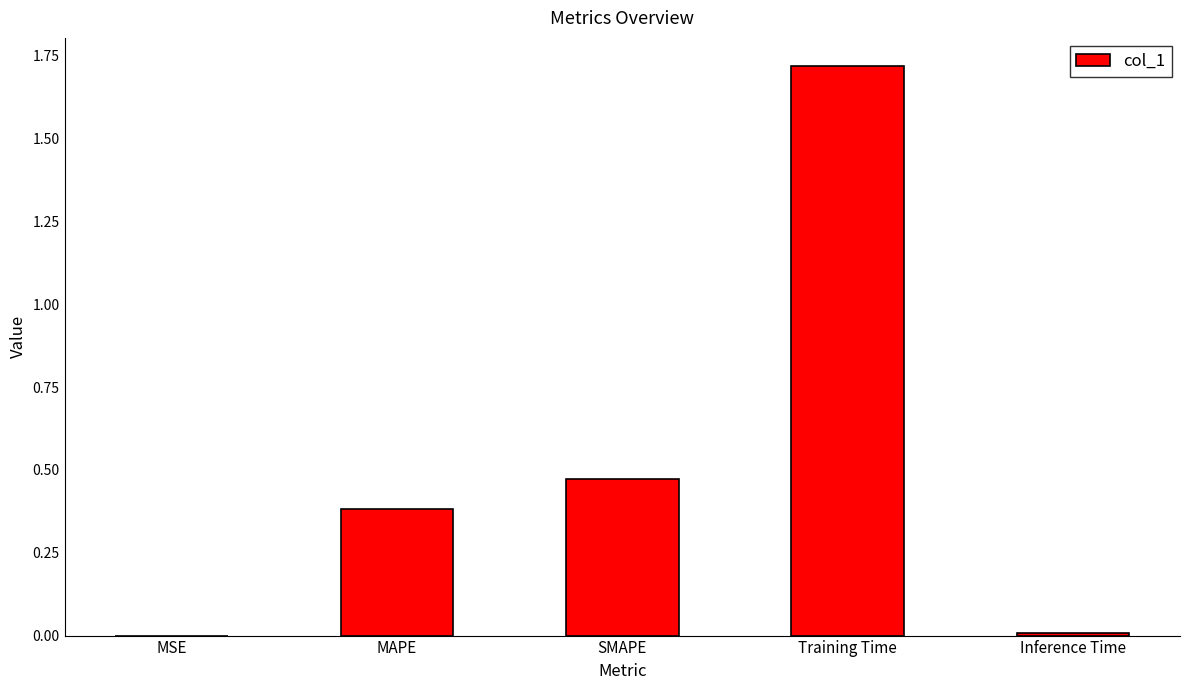

At which category does the chart reach its peak across all series?

Training Time